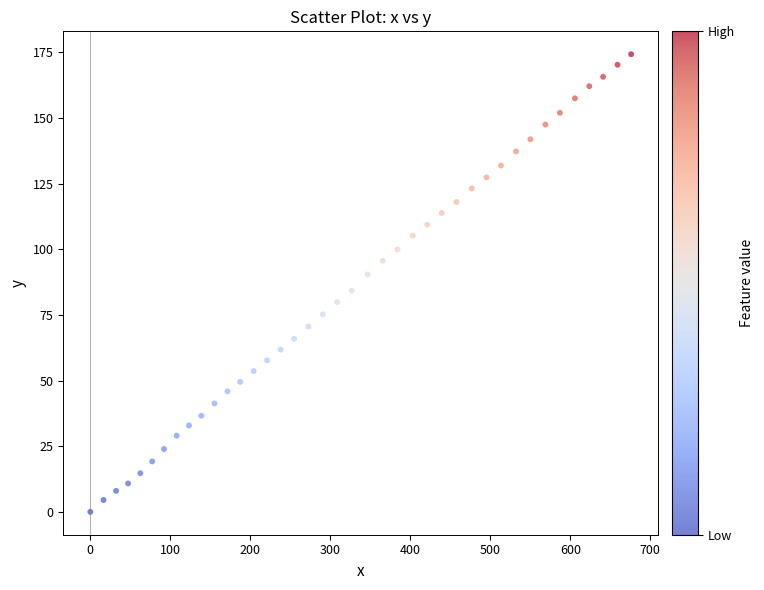

What is the range of X values (max minus min)?

676.0